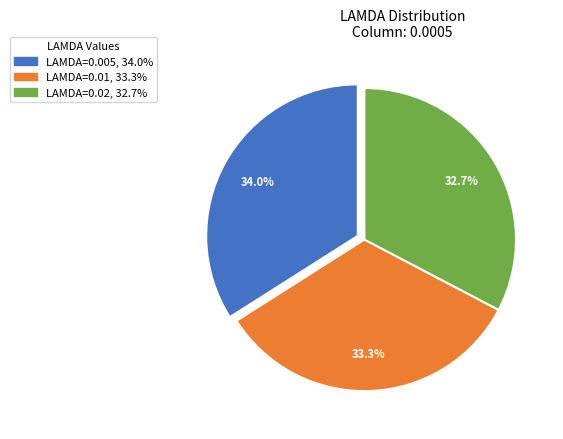

What percentage is the LAMDA=0.01 slice, to the nearest percent?

33%